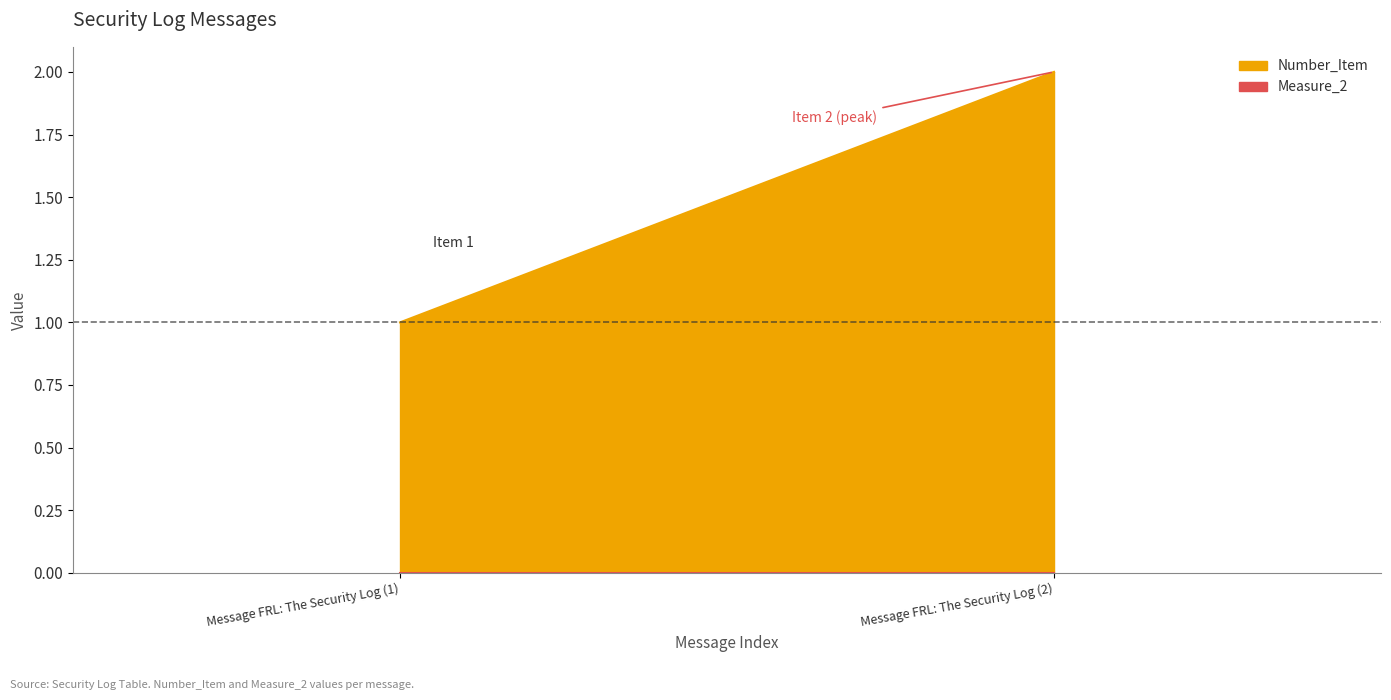

What is the difference between the maximum and minimum values in the Number_Item series?

1